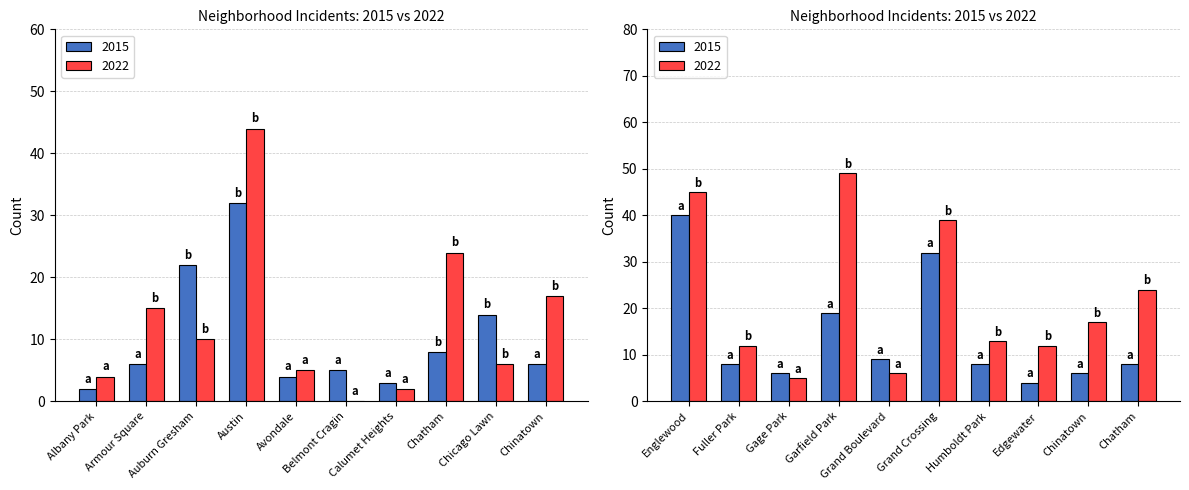

What is the difference between the maximum and minimum values in the 2022 series?

44